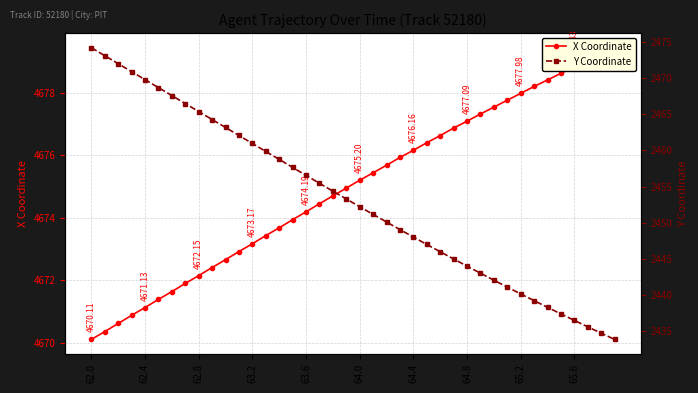

List the series in order of their overall mean, lowest first.

Y Coordinate, X Coordinate